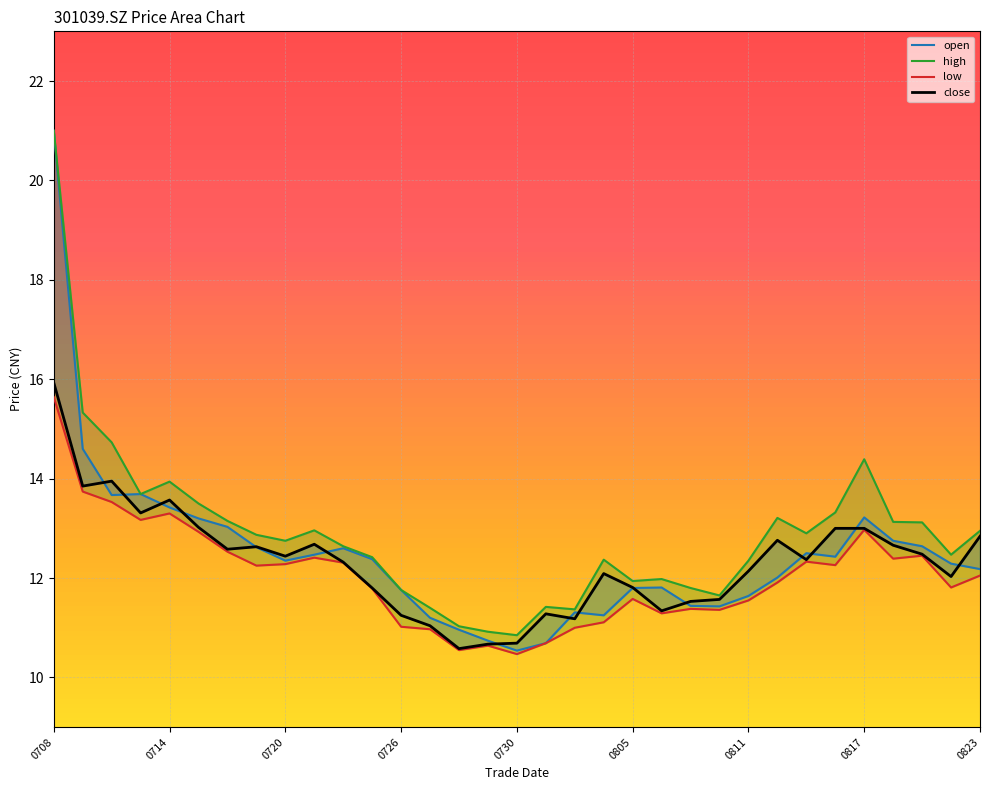

List the series in order of their peak value, lowest first.

low, close, open, high